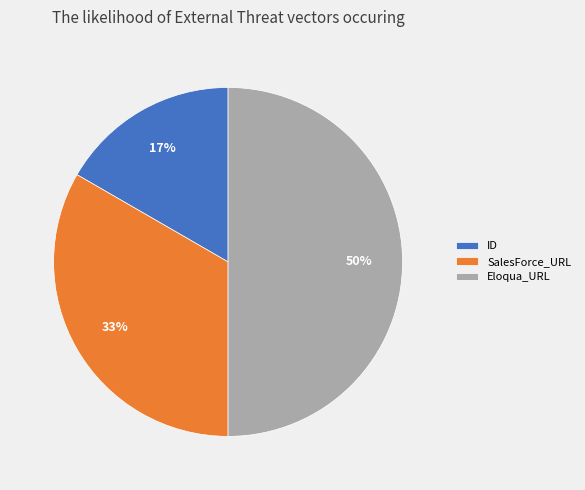

The ID slice represents 23% of the pie. True or false?

False